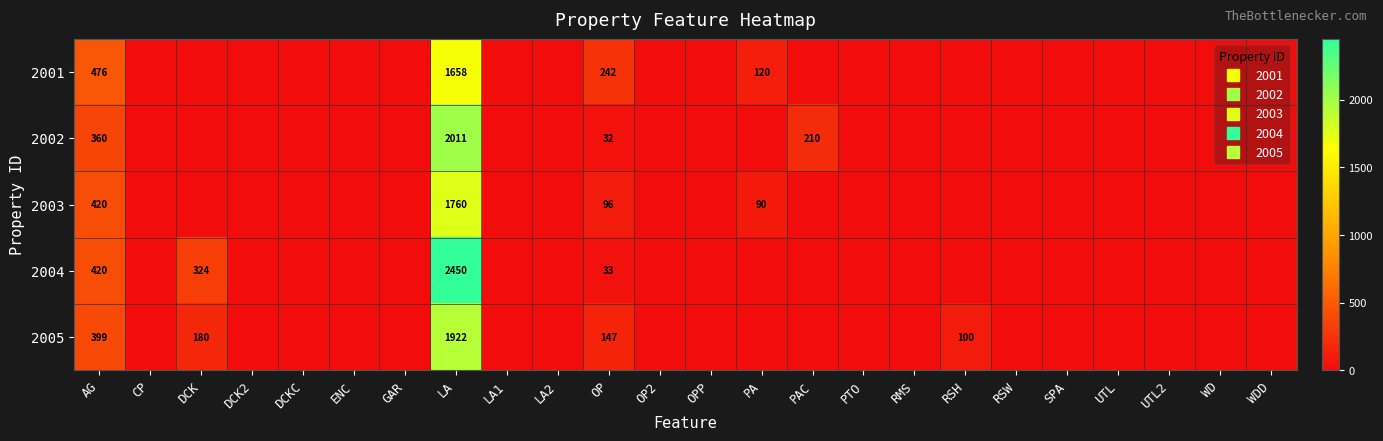

At which category is the sum across all series the highest?

LA